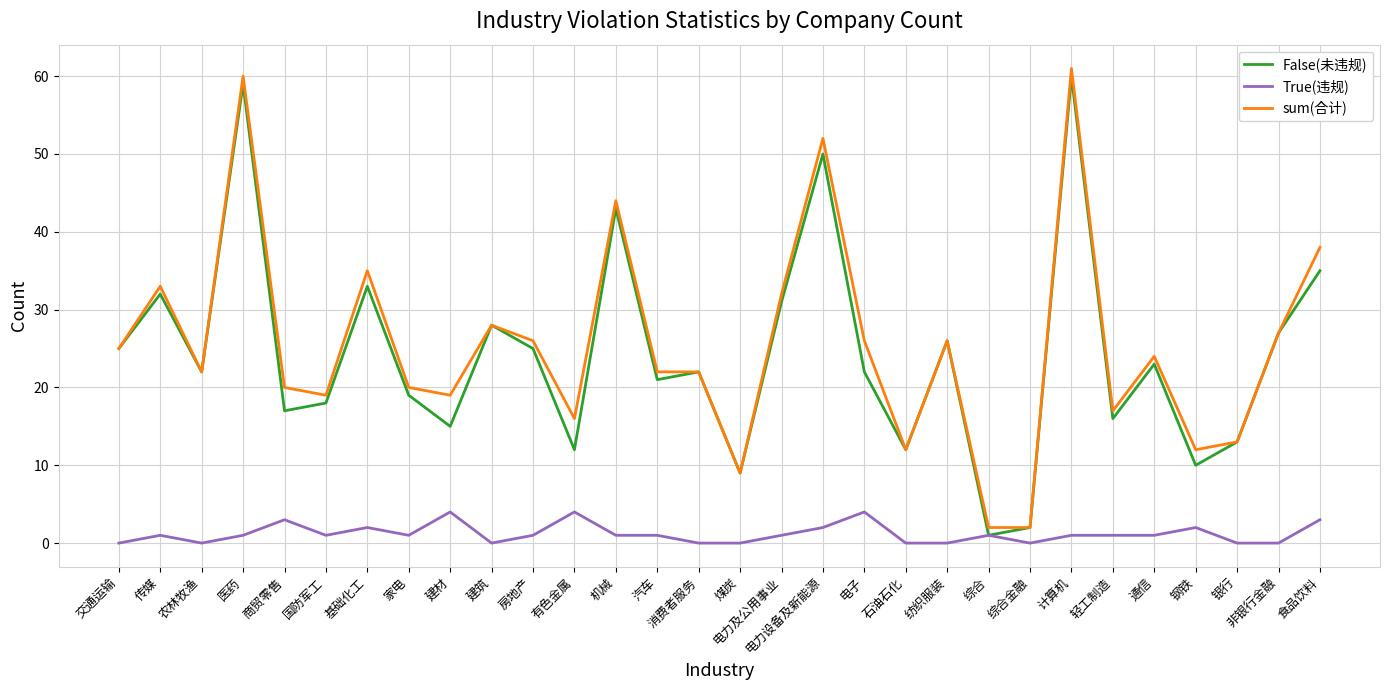

What is the lowest value of the False(未违规) series?

1